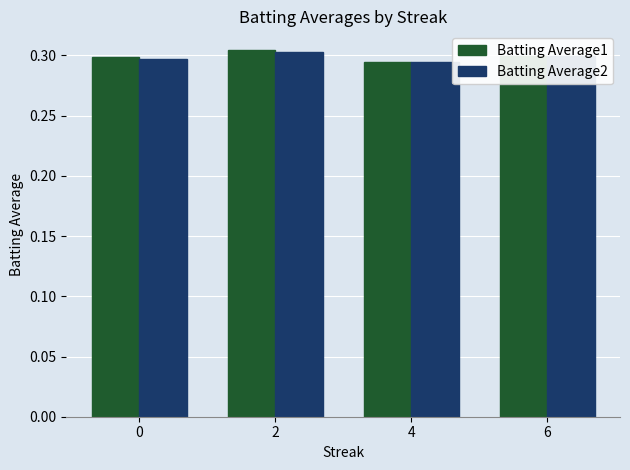

The value of Batting Average2 at 2 is 0.3. True or false?

True